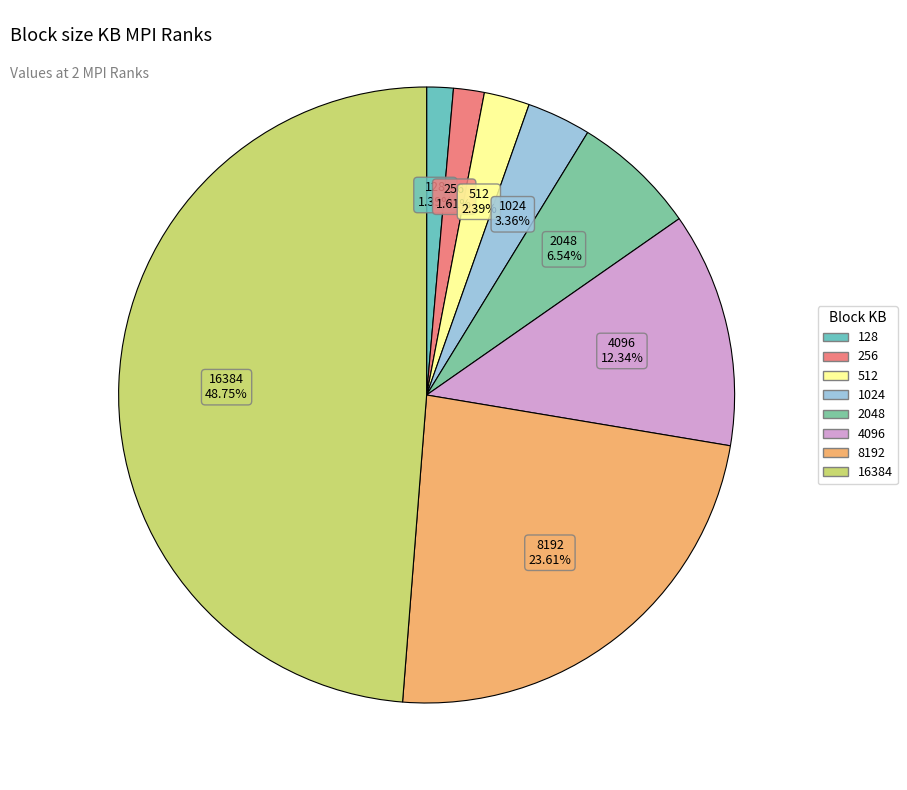

To the nearest percent, what portion does 2048 represent?

7%